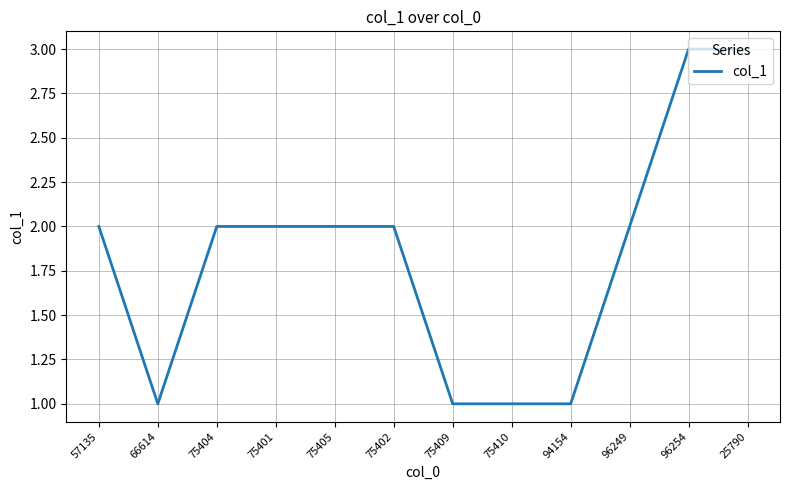

The value at 75405 is 3. True or false?

False